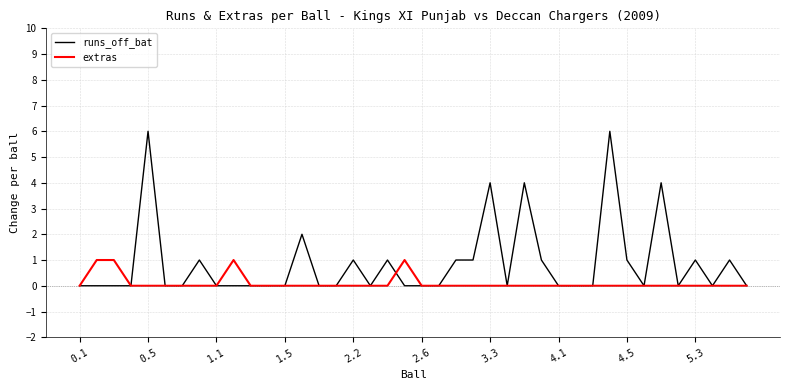

What are all the series names shown in the legend?

runs_off_bat, extras